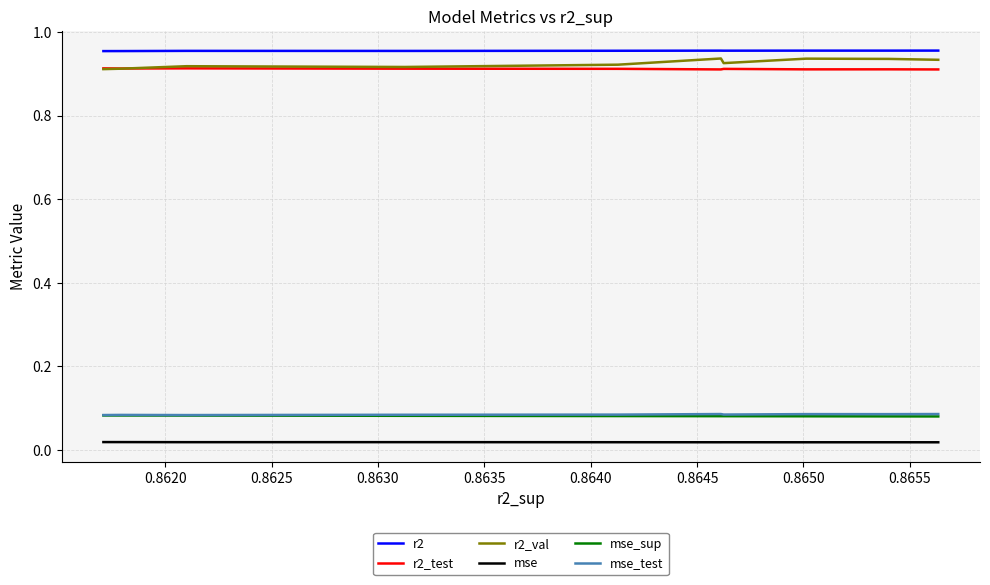

True or false: r2_test and mse_sup cross at least once.

False